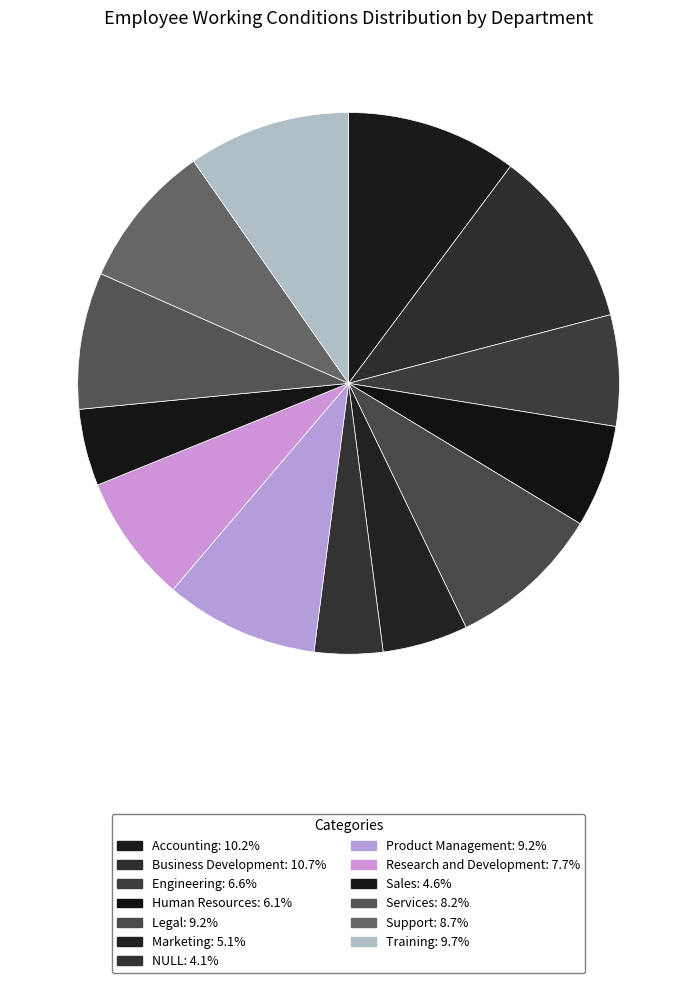

What portion of the pie excludes Engineering?

93.4%